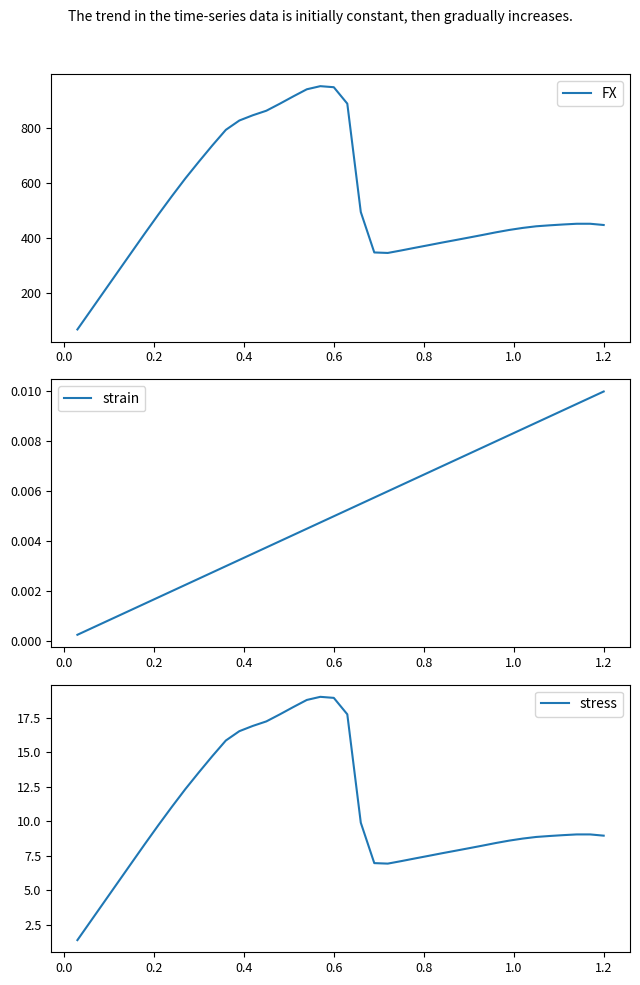

What is the minimum value for stress?

1.4